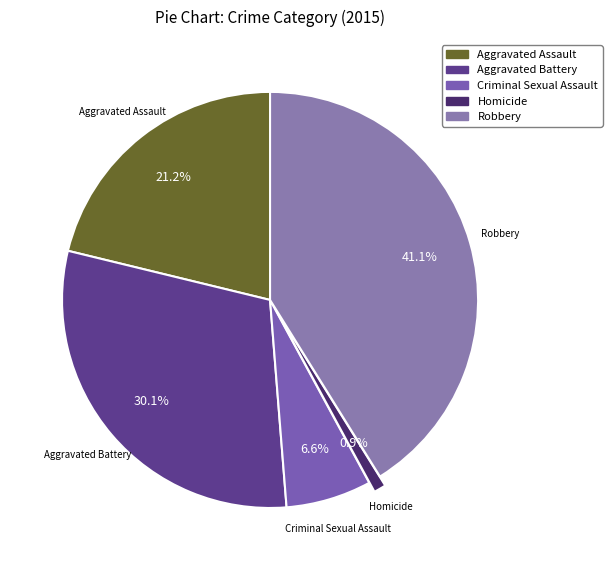

Does any single category account for the majority?

No